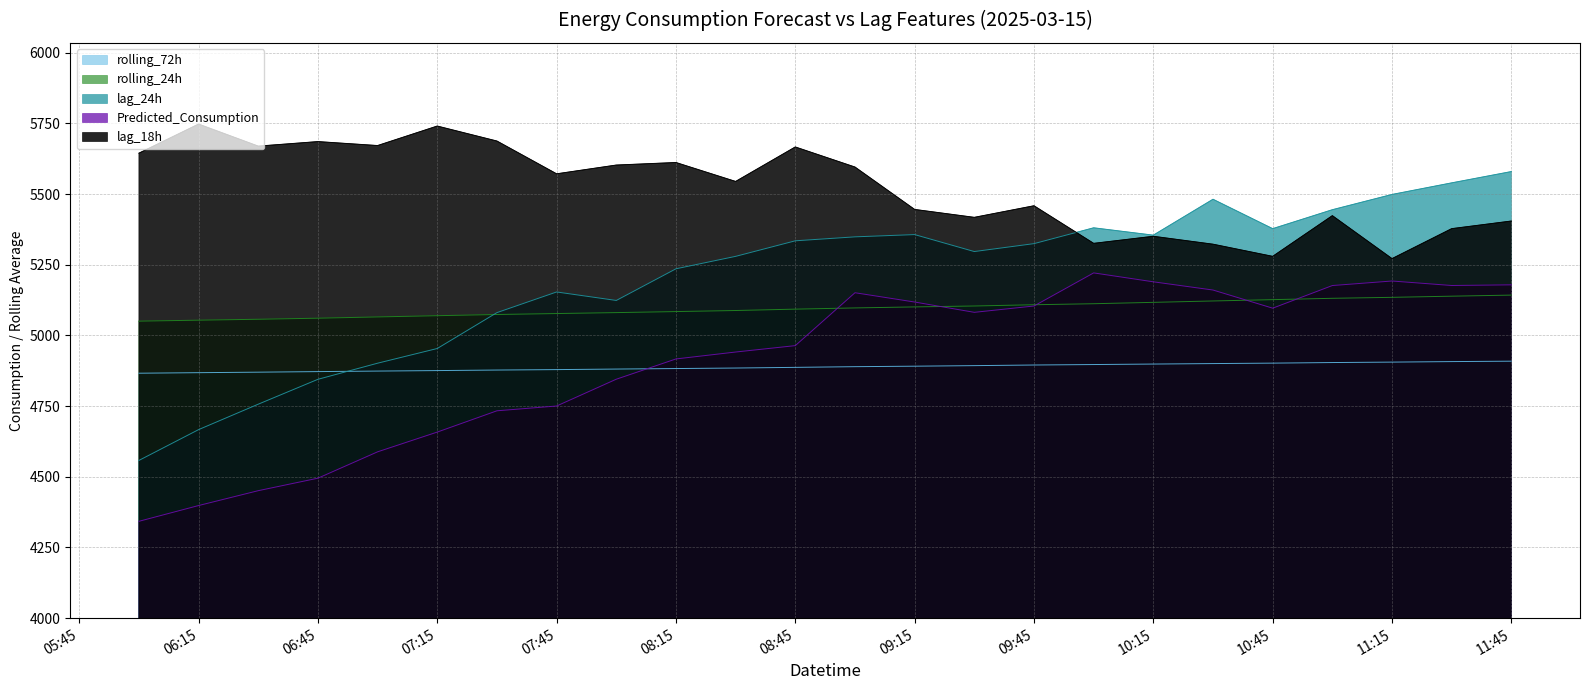

True or false: lag_18h and rolling_24h intersect in this chart.

False